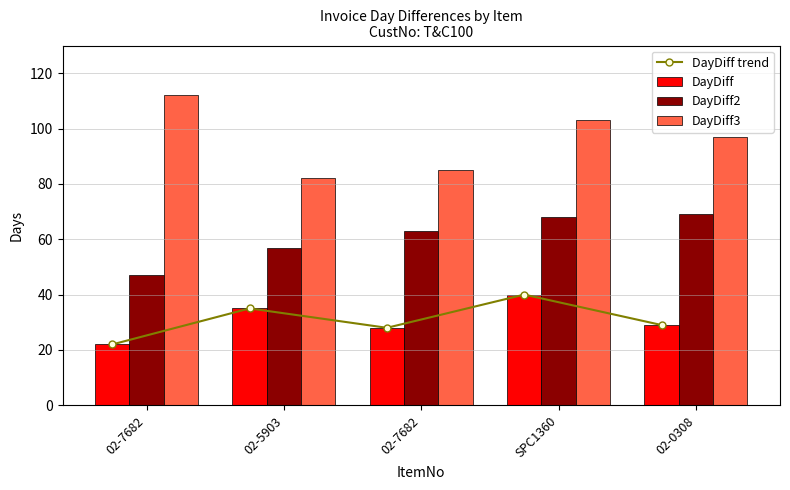

How many series are shown in this chart?

4